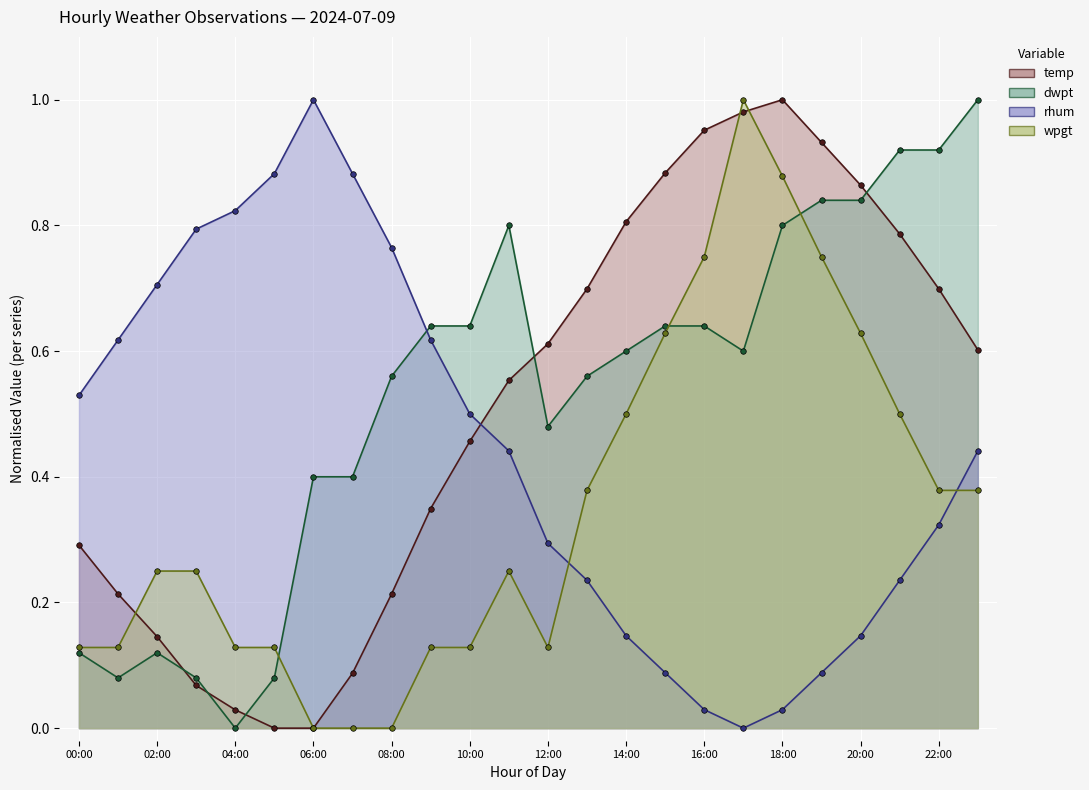

At how many categories does at least one series exceed 0?

24